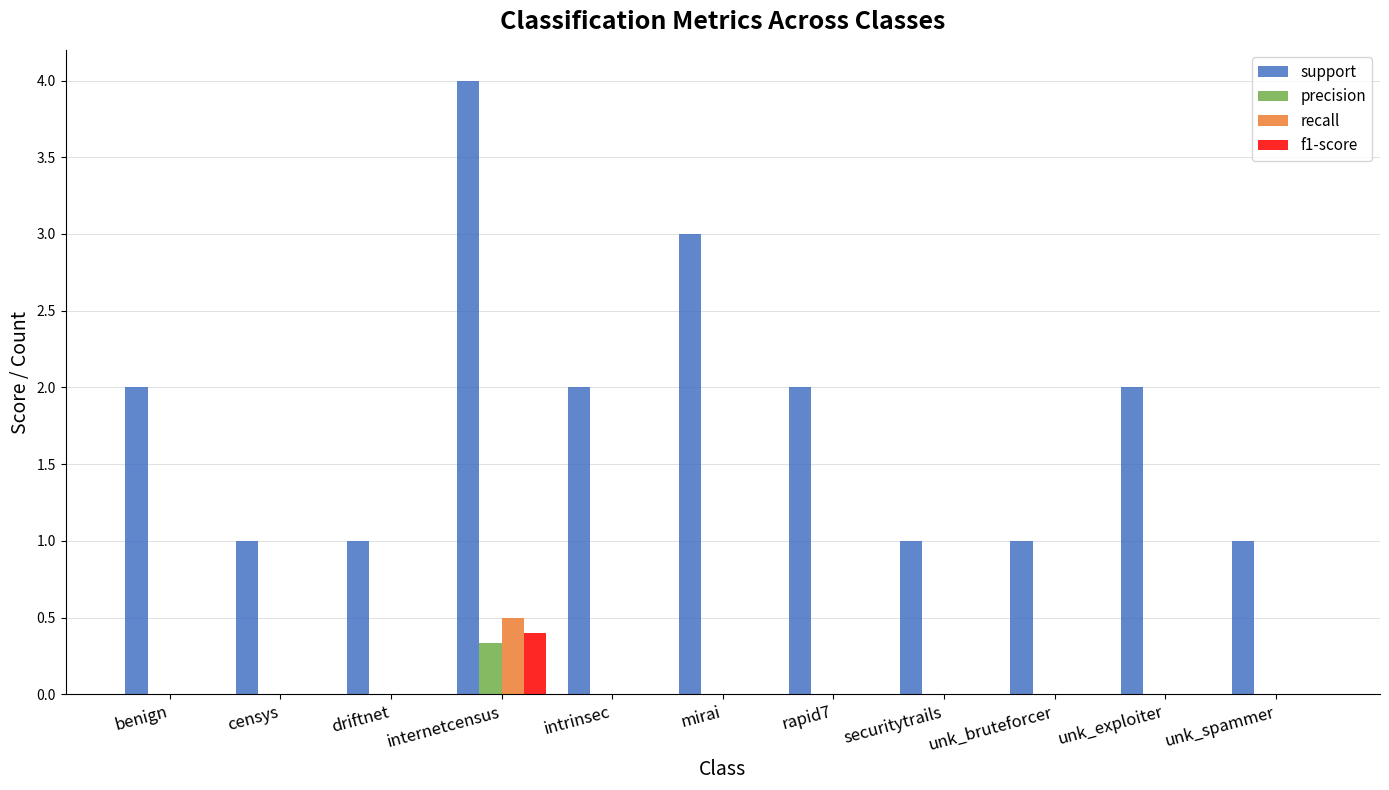

Which series changed the most between driftnet and intrinsec?

support